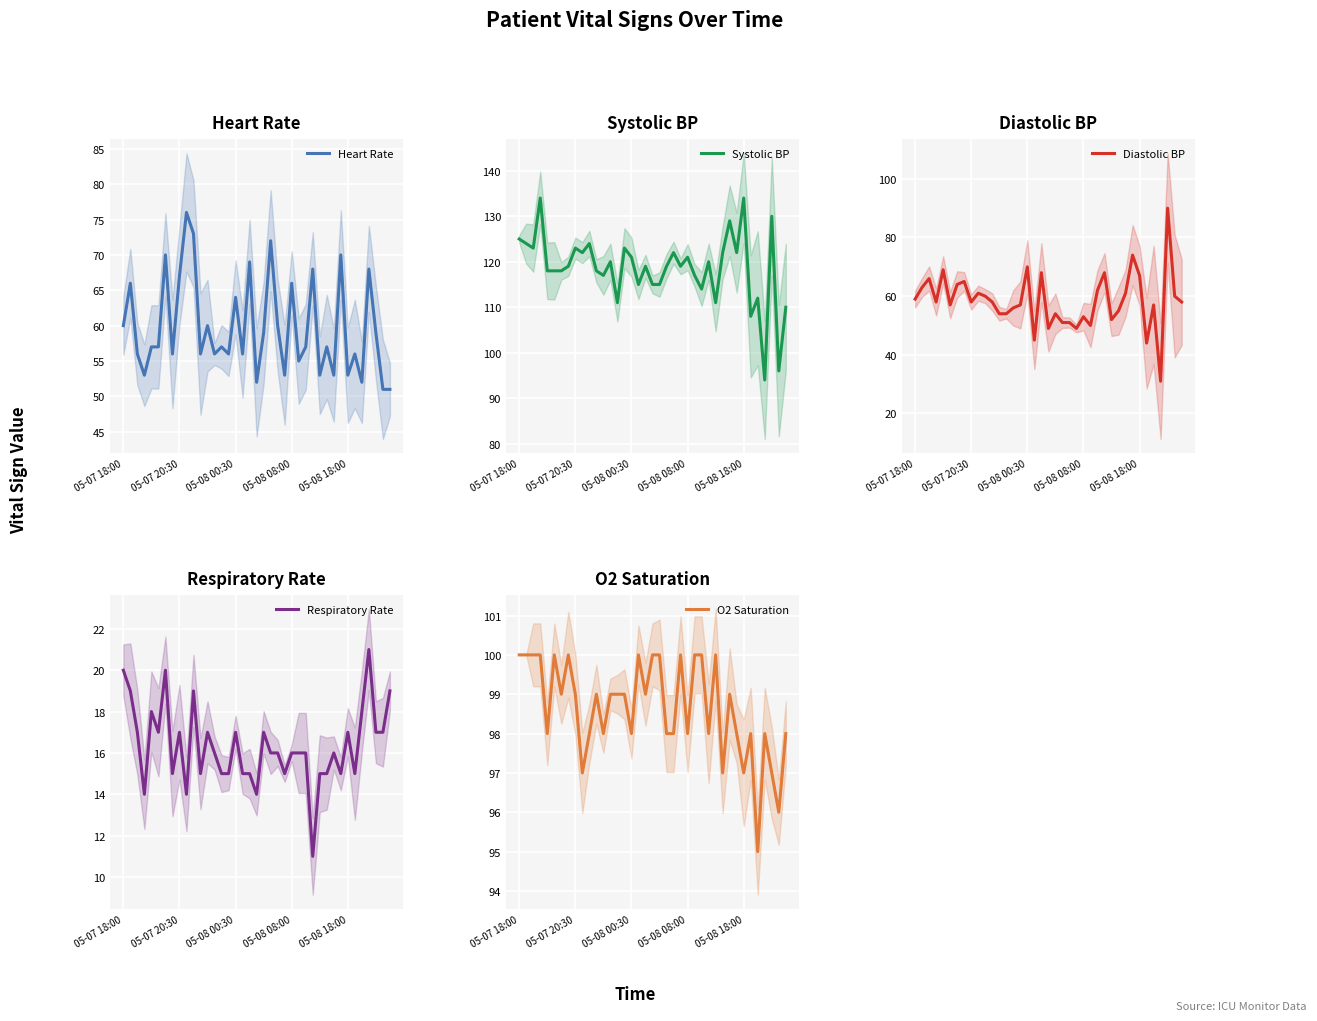

At which label is Heart Rate closest to 63?

05-08 00:30